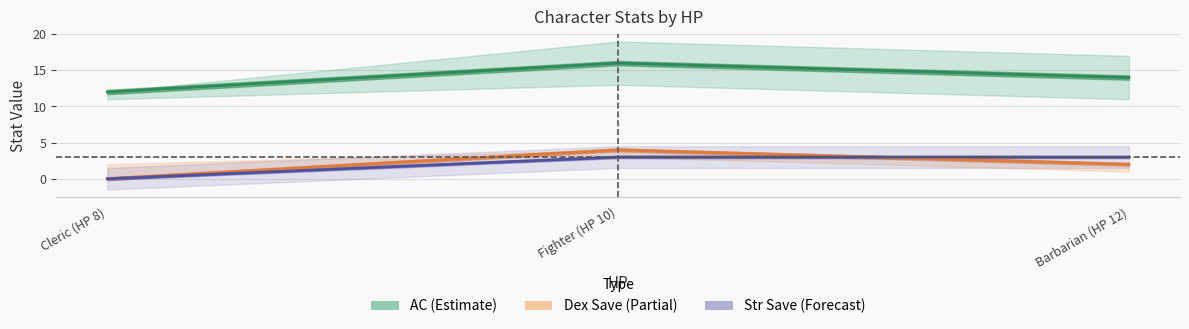

Where does the AC (Estimate) series first go above 14?

Fighter (HP 10)